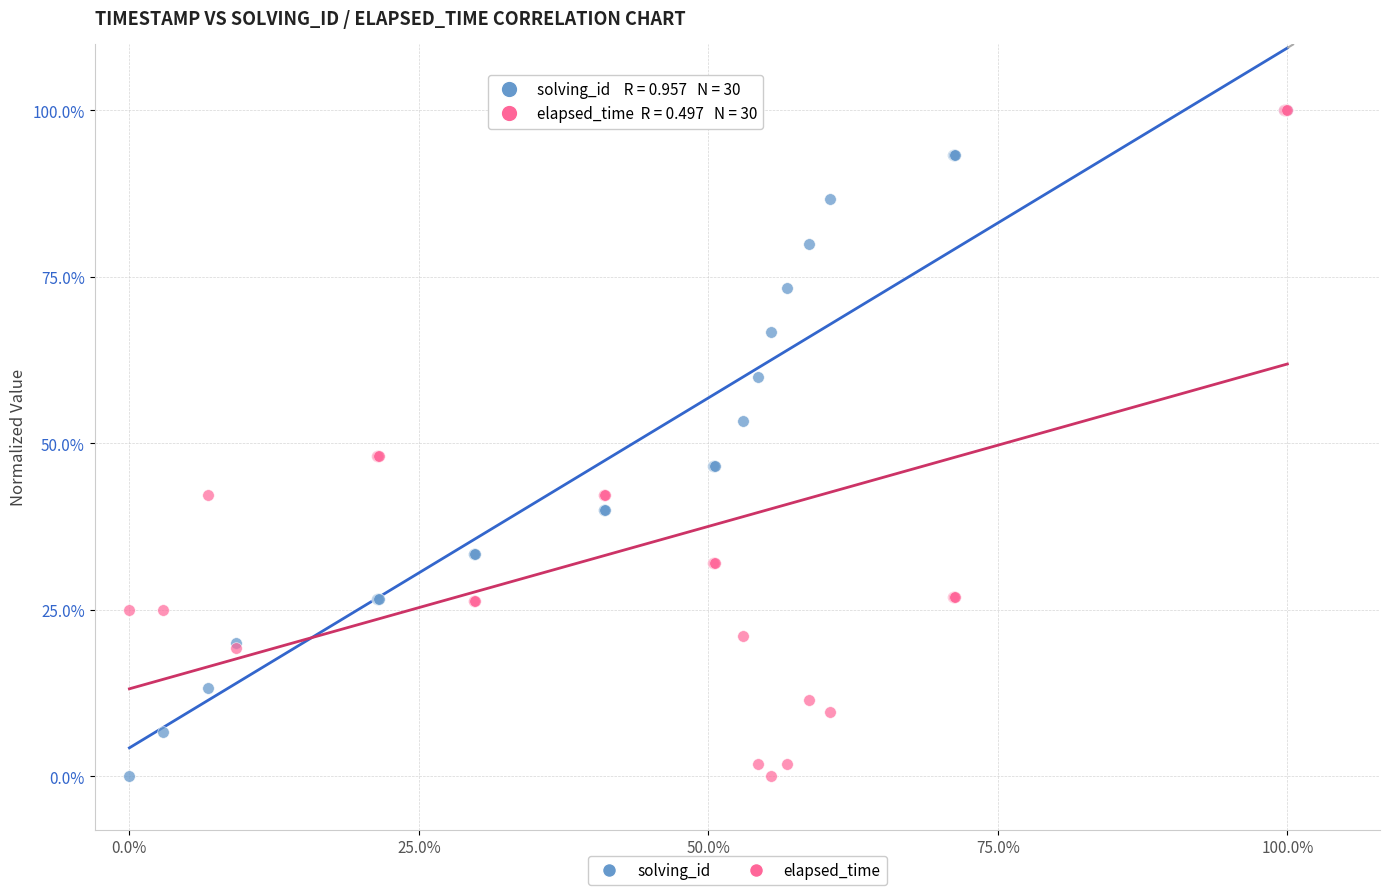

What are all the series names shown in the legend?

solving_id, elapsed_time